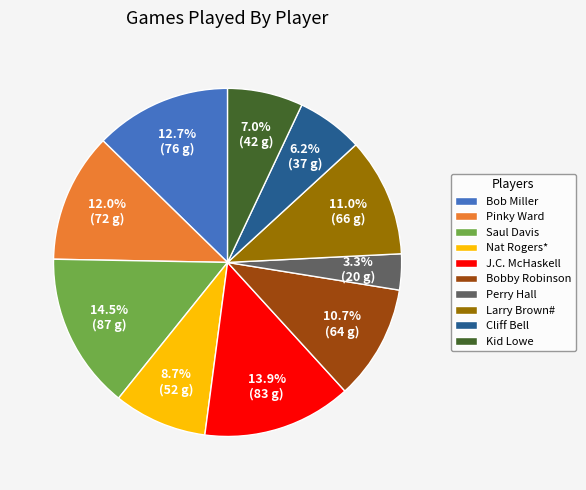

Do Bob Miller and J.C. McHaskell together represent more than half of the pie?

No